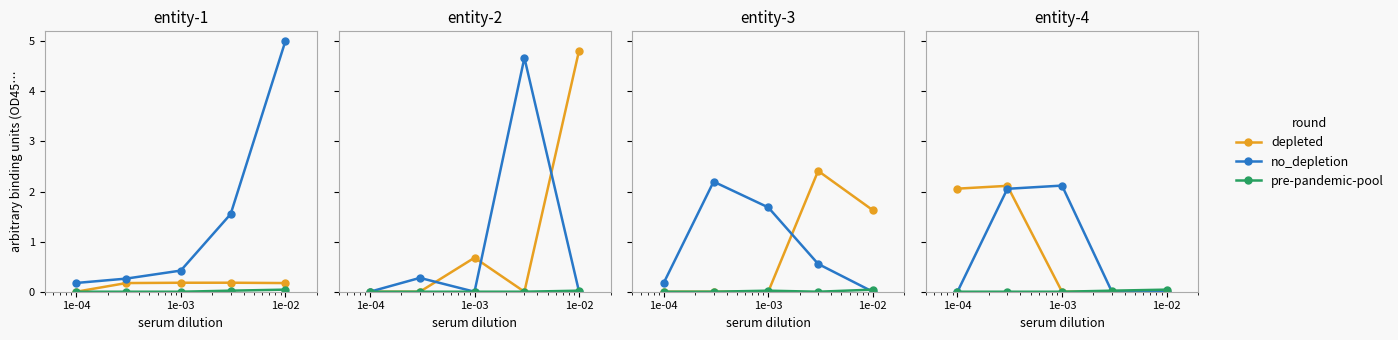

Is the value of no_depletion at 1e-04 greater than the value of depleted at 1e-02?

No